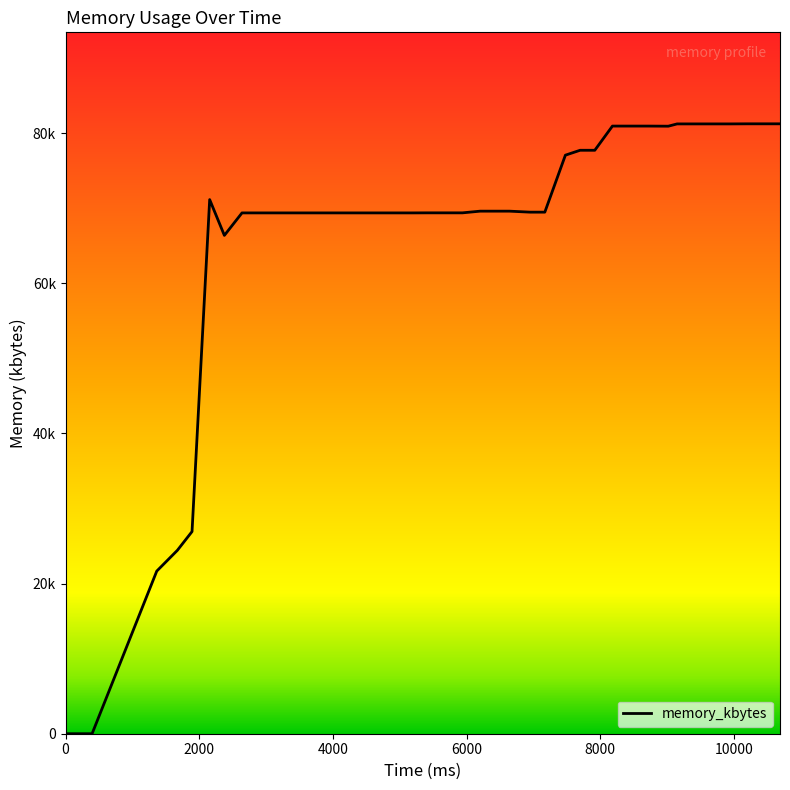

Does the chart display data point markers on the line(s)?

No